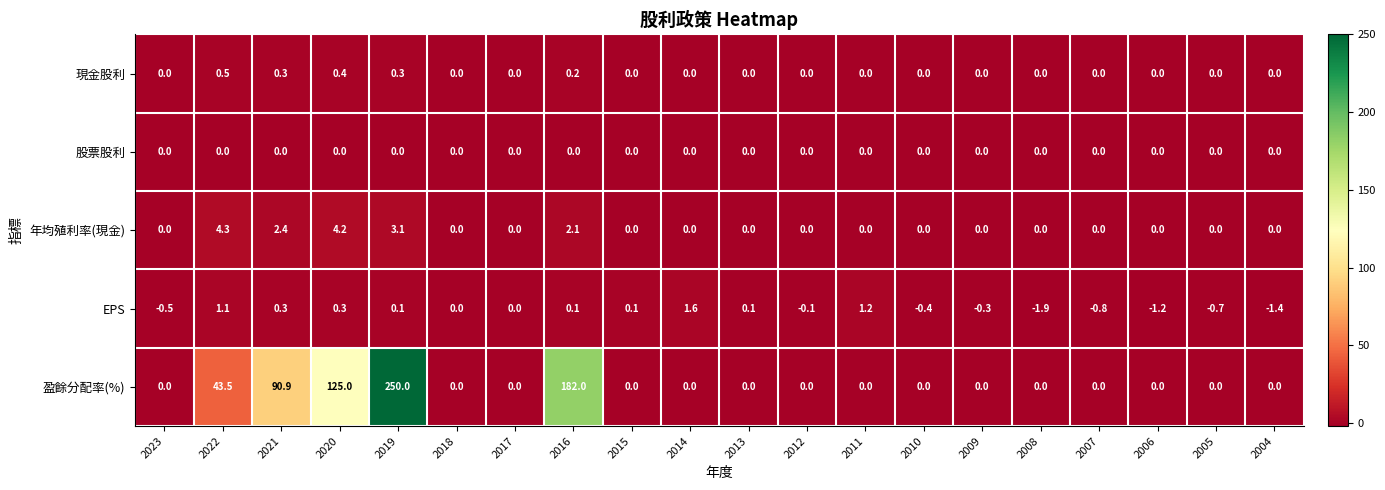

Which category has the highest value across all series?

2019